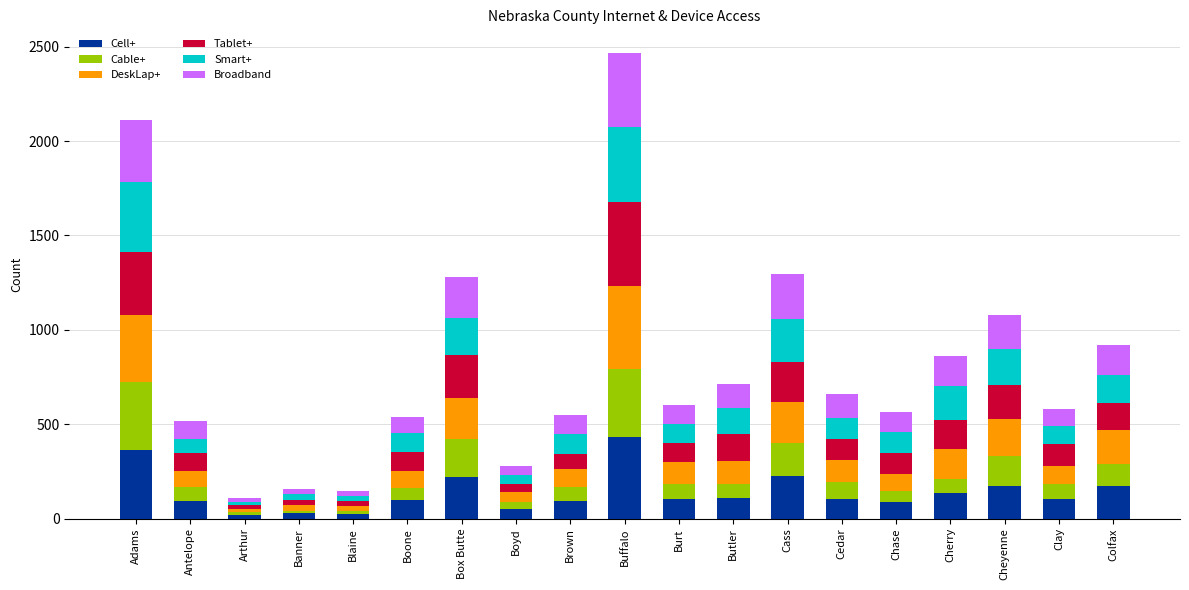

What are all the series names shown in the legend?

Cell+, Cable+, DeskLap+, Tablet+, Smart+, Broadband